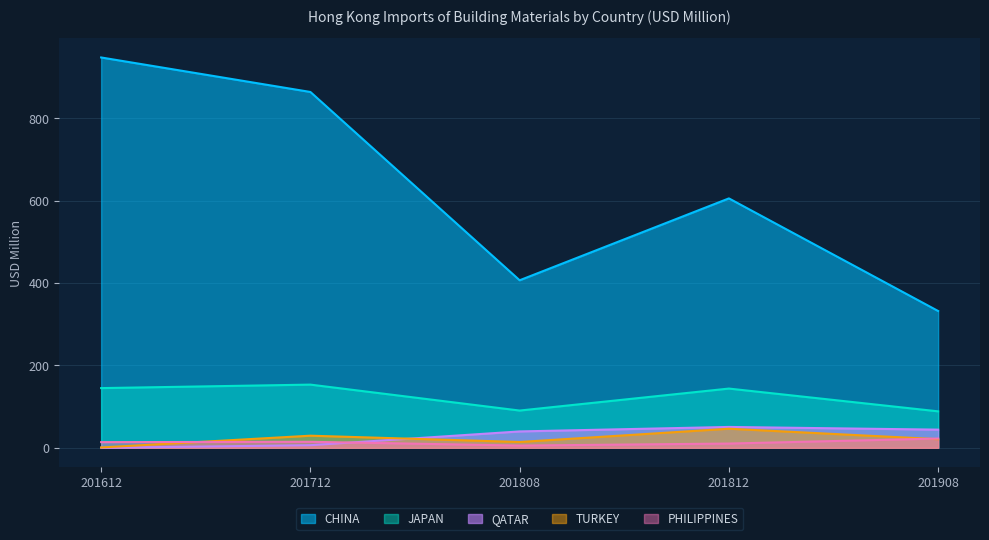

True or false: TURKEY and JAPAN cross at least once.

False